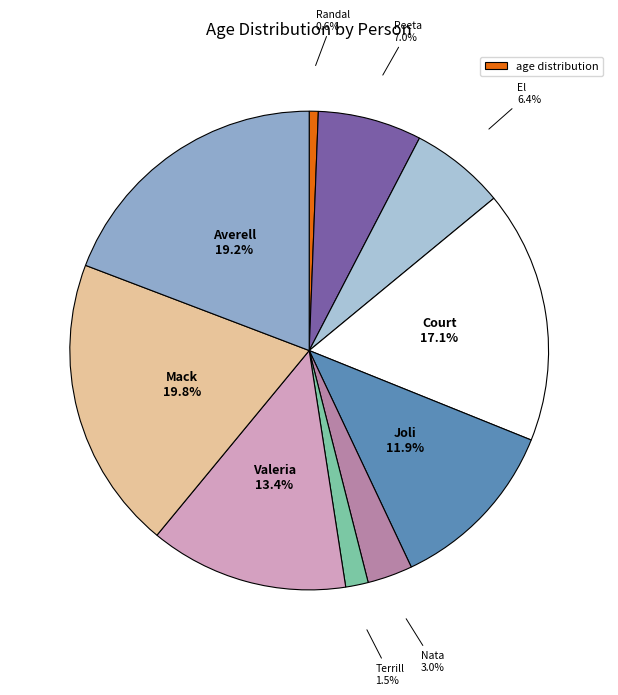

Count the number of slices in the pie.

10